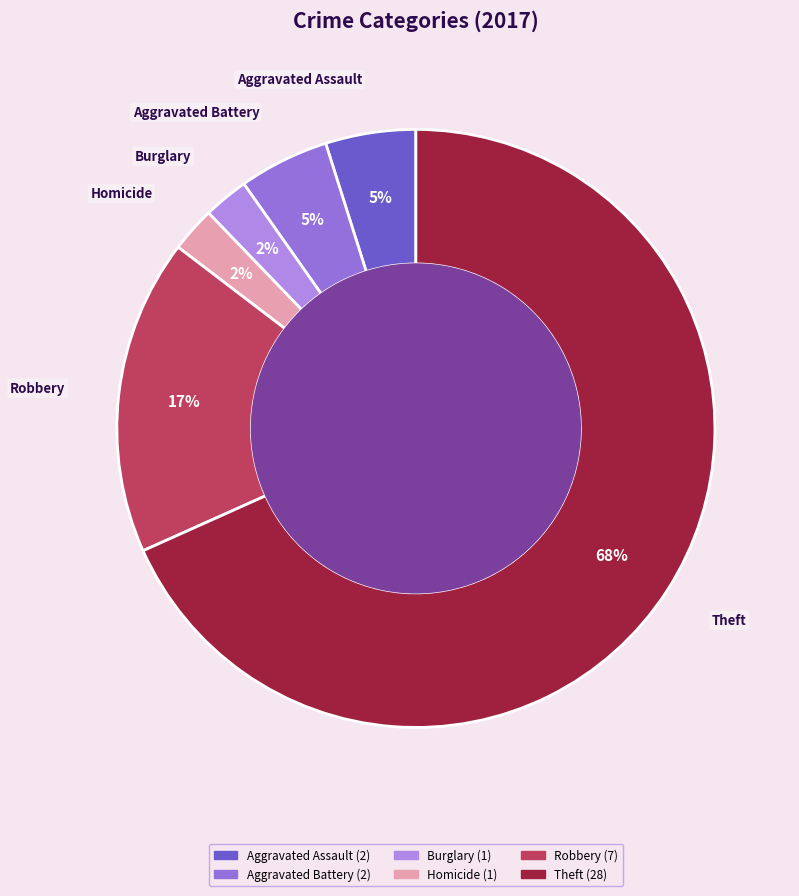

Count the number of slices in the pie.

6